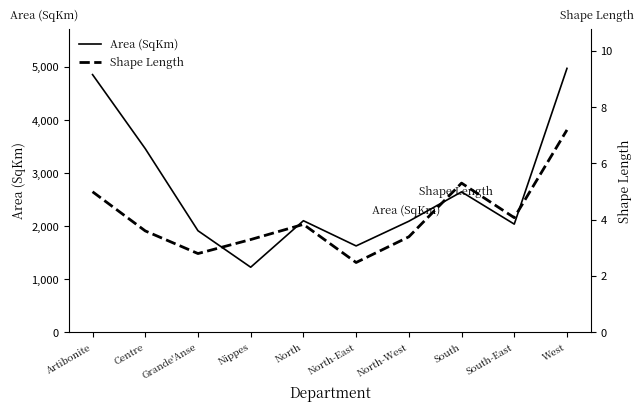

True or false: Shape Length and Area (SqKm) cross at least once.

False